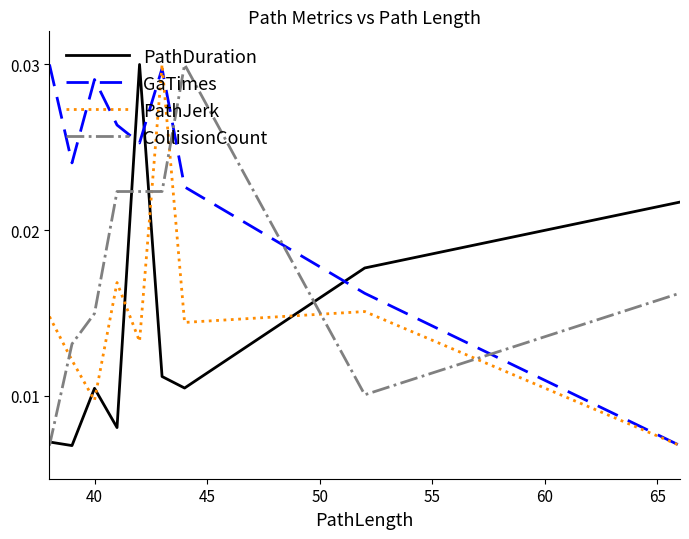

Does the chart display data point markers on the line(s)?

No